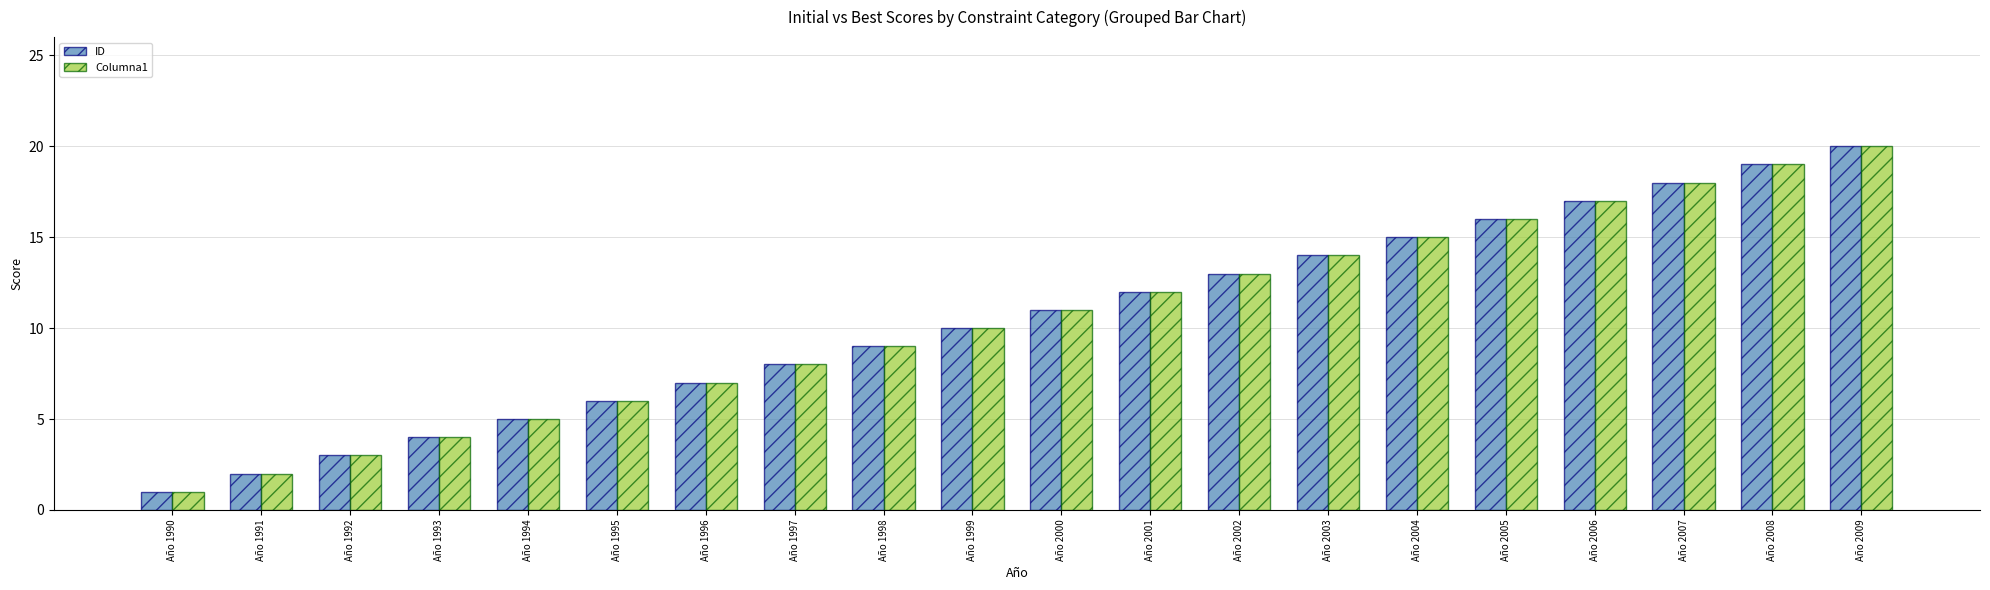

True or false: ID has a value of 23 at Año 2004.

False